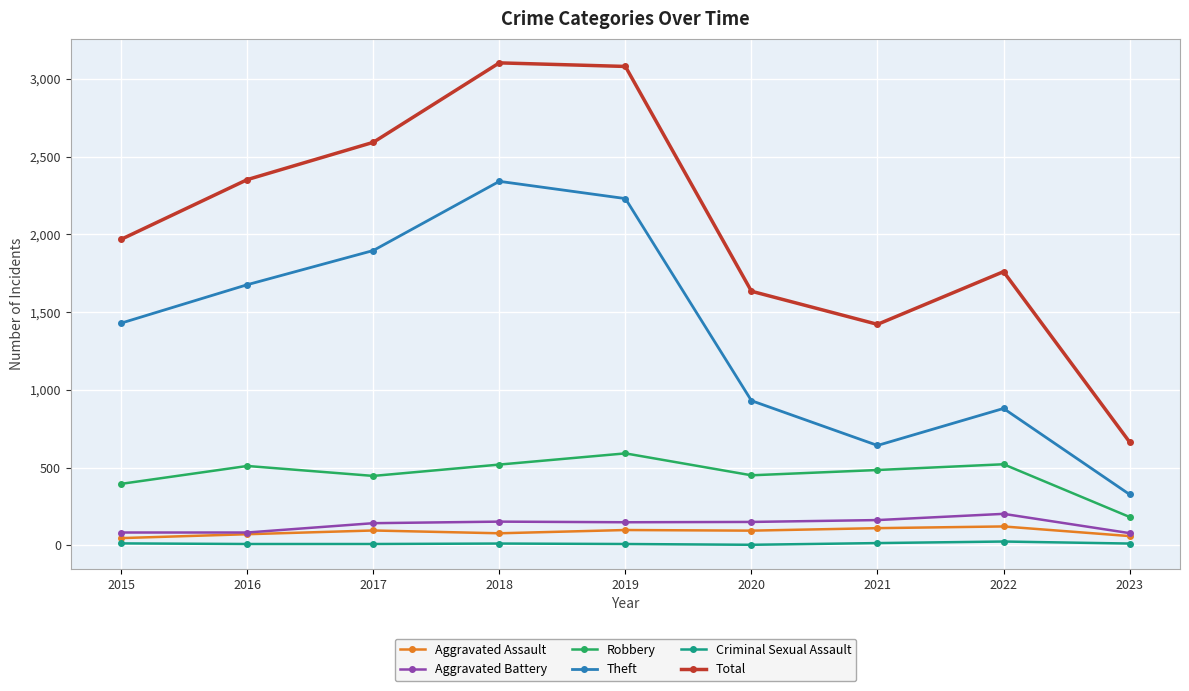

What is the highest value of the Theft series?

2341